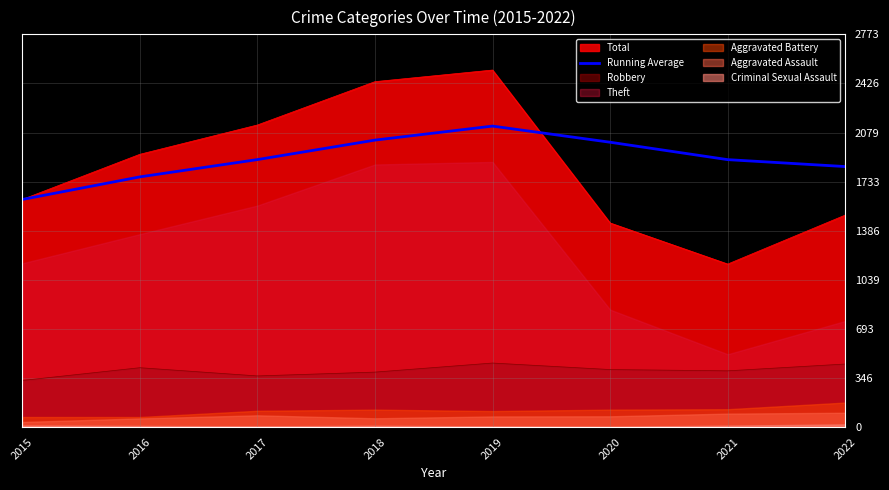

What is the maximum value for Robbery?

452.0